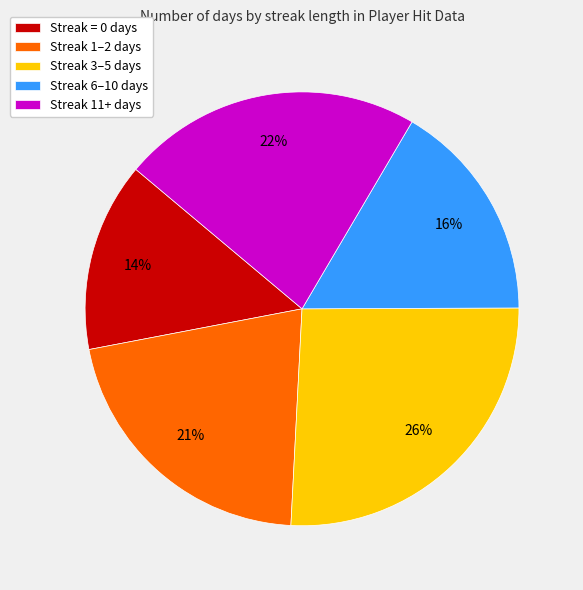

Count the number of slices in the pie.

5